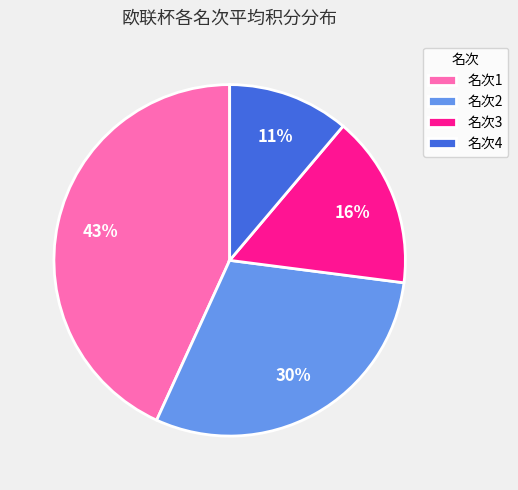

Is there a majority slice in this chart?

No